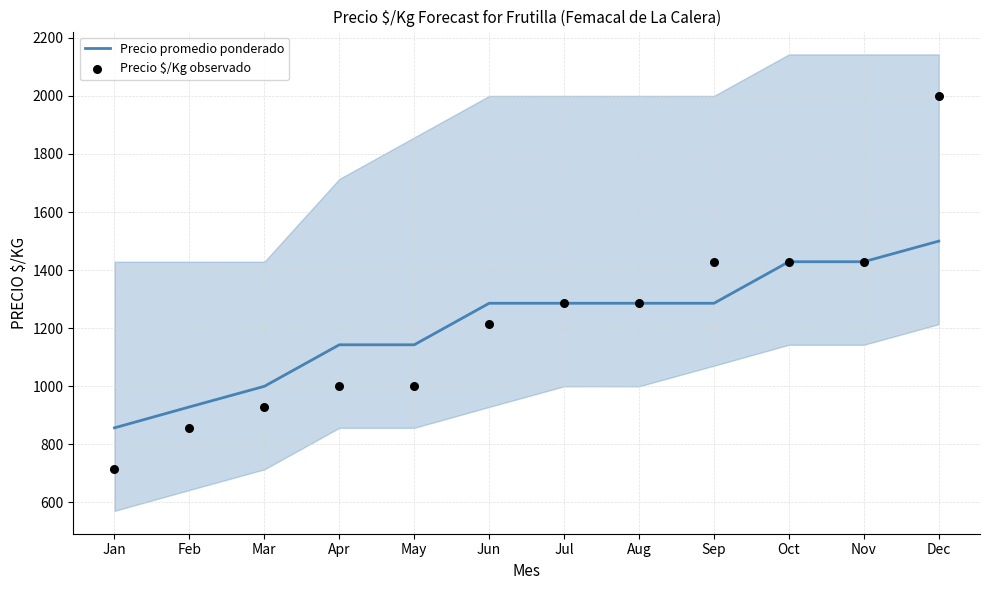

At which category is the sum across all series the highest?

Dec